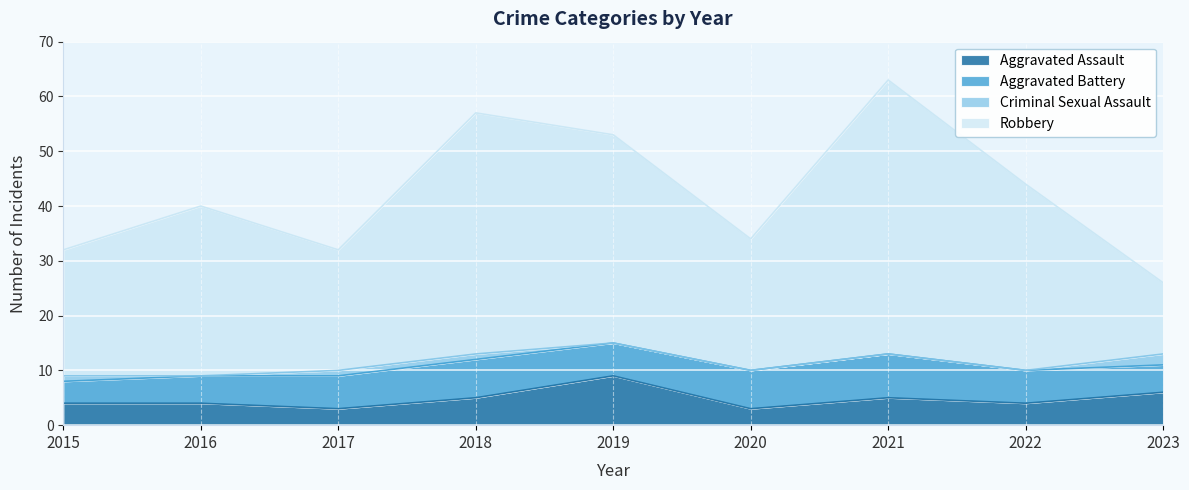

What is the minimum value for Aggravated Assault?

3